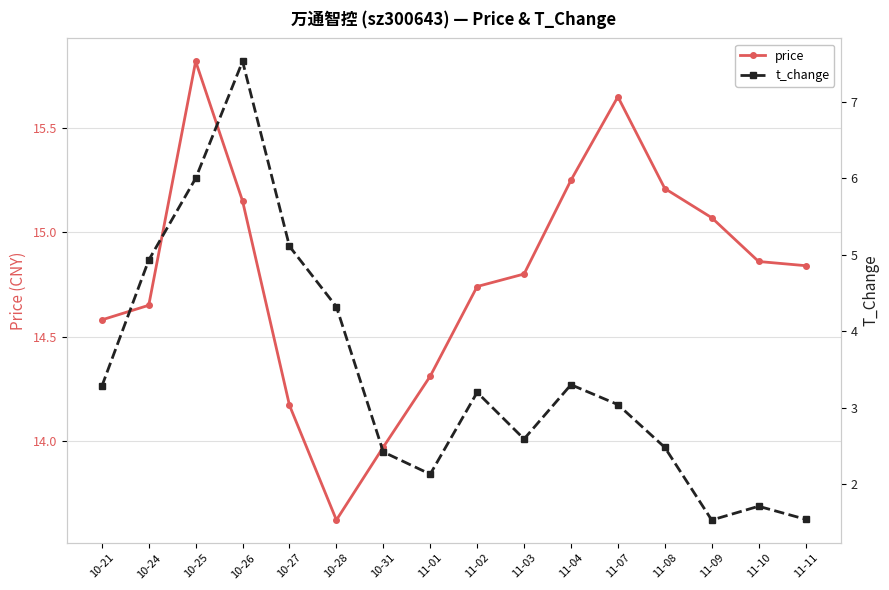

Which series has the largest total across all categories?

price